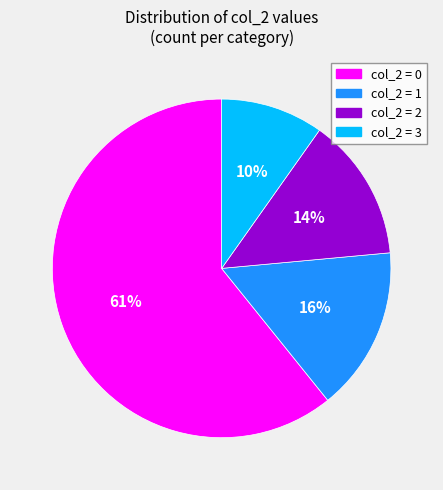

How many slices are in this pie chart?

4